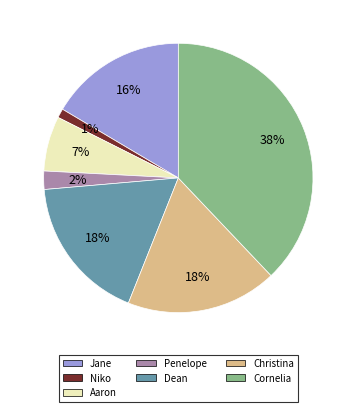

Is it true that Aaron is 1% of the pie?

False